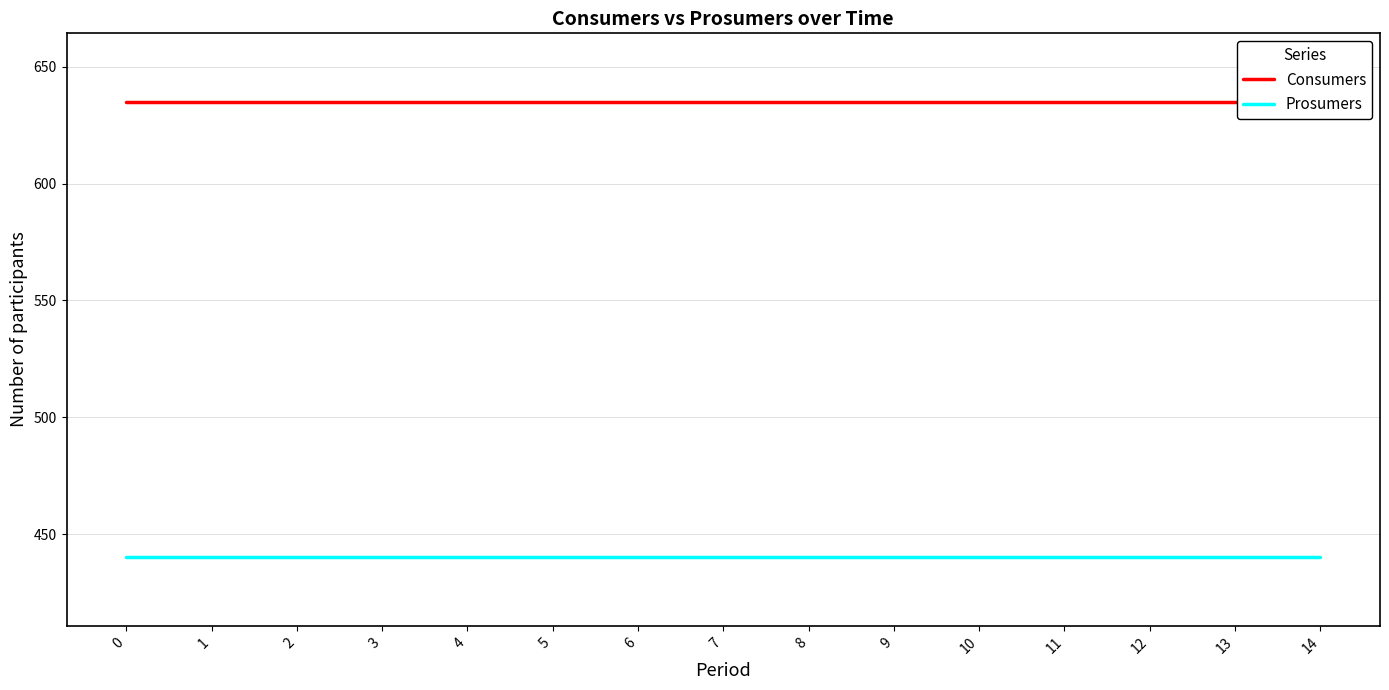

How many categories are shown in the chart?

15